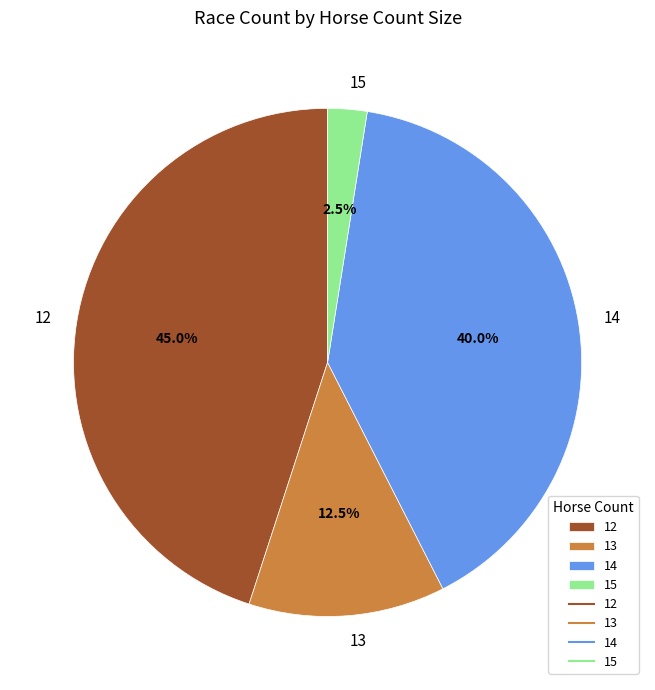

What percentage do 13 and 15 together represent?

15.0%